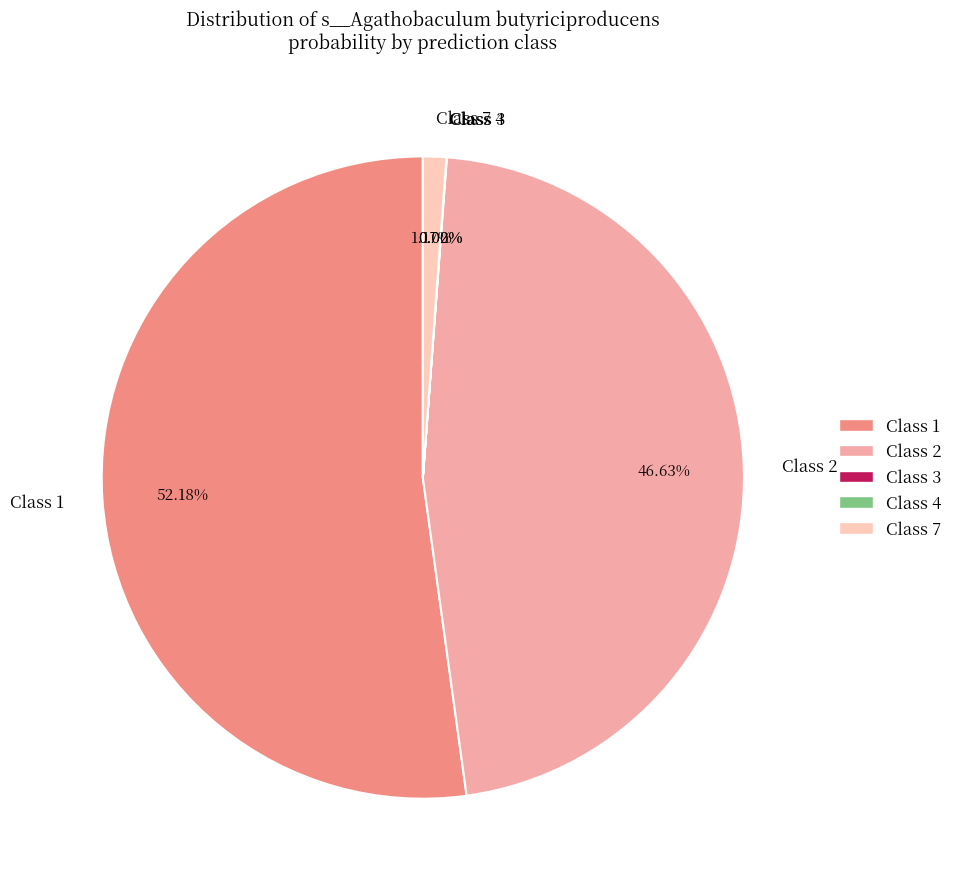

To the nearest percent, what is the difference between the largest and smallest slice percentages?

52%